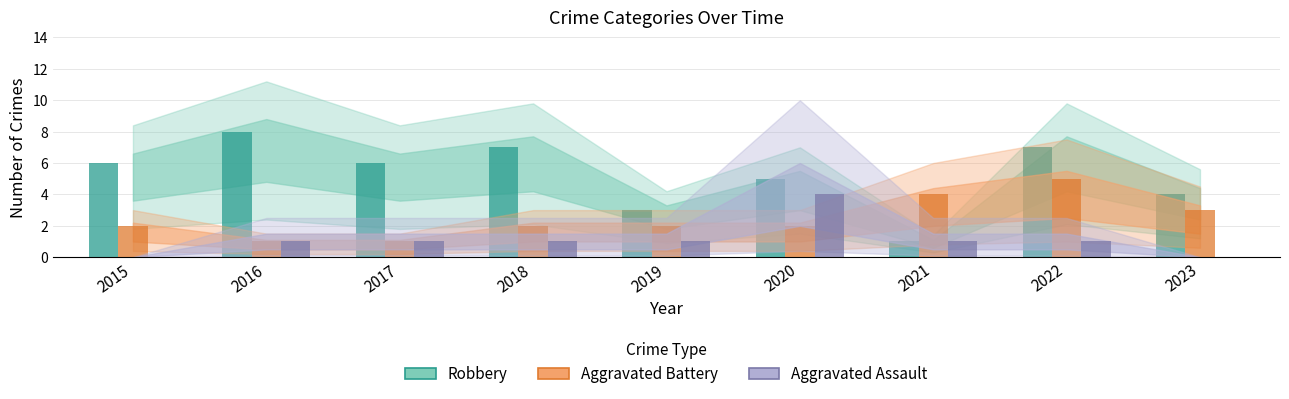

Which series changed the most between 2016 and 2023?

Robbery